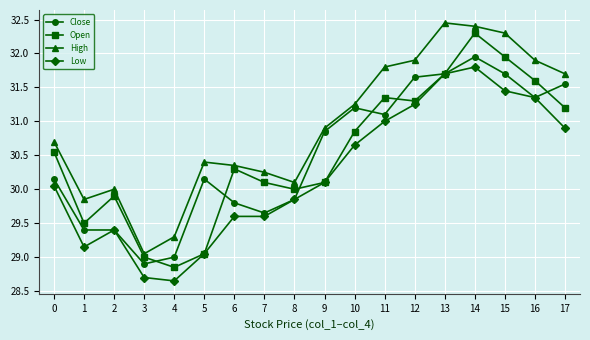

Which series changed the most between 8 and 13?

High